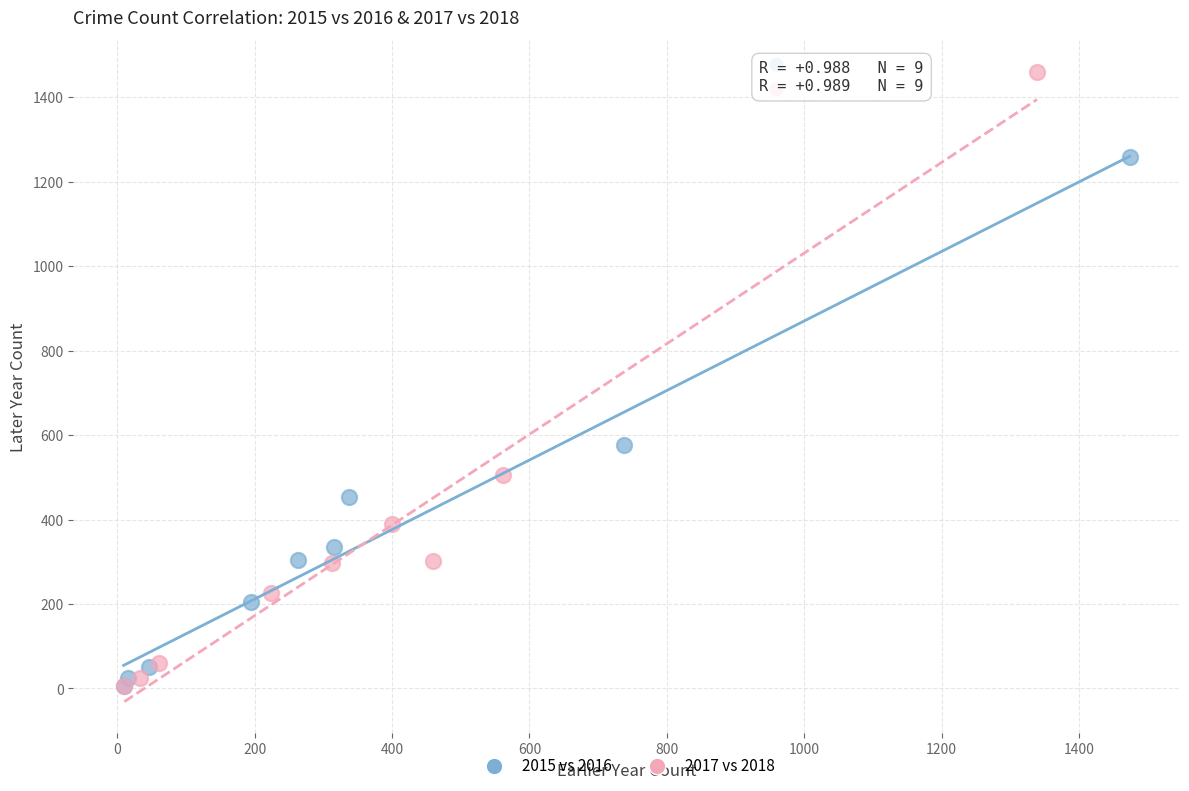

What are all the series names shown in the legend?

2015 vs 2016, 2017 vs 2018